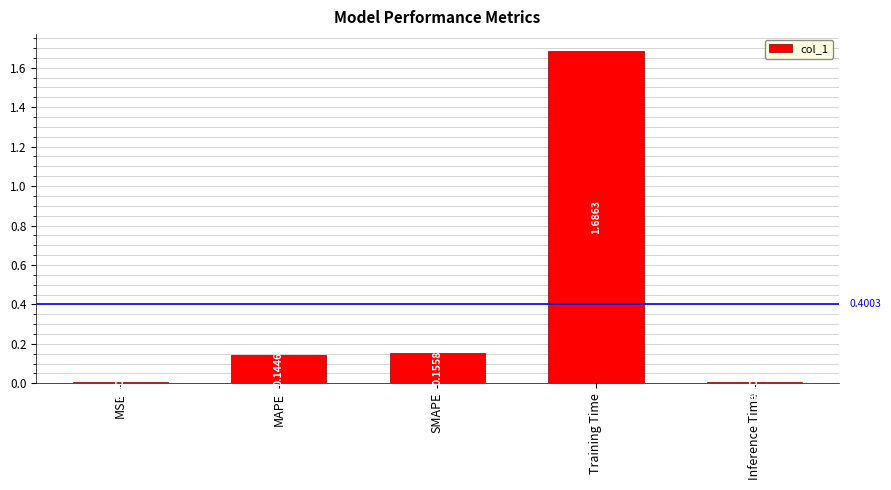

Between MAPE and Training Time, which is larger?

Training Time